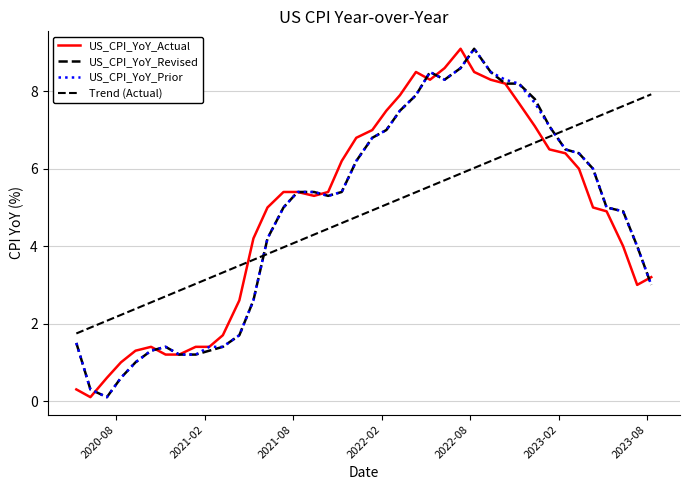

Reading left to right, transcribe all the data shown in this chart.

US_CPI_YoY_Actual: 0.3	0.1	0.6	1.0	1.3	1.4	1.2	1.2	1.4	1.4	1.7	2.6	4.2	5.0	5.4	5.4	5.3	5.4	6.2	6.8	7.0	7.5	7.9	8.5	8.3	8.6	9.1	8.5	8.3	8.2	7.7	7.1	6.5	6.4	6.0	5.0	4.9	4.0	3.0	3.2
US_CPI_YoY_Revised: 1.5	0.3	0.1	0.6	1.0	1.3	1.4	1.2	1.2	1.3	1.4	1.7	2.6	4.2	5.0	5.4	5.4	5.3	5.4	6.2	6.8	7.0	7.5	7.9	8.5	8.3	8.6	9.1	8.5	8.2	8.2	7.8	7.1	6.5	6.4	6.0	5.0	4.9	4.0	3.0
US_CPI_YoY_Prior: 1.5	0.3	0.1	0.6	1.0	1.3	1.4	1.2	1.2	1.4	1.4	1.7	2.6	4.2	5.0	5.4	5.4	5.3	5.4	6.2	6.8	7.0	7.5	7.9	8.5	8.3	8.6	9.1	8.5	8.3	8.2	7.7	7.1	6.5	6.4	6.0	5.0	4.9	4.0	3.0
Trend (Actual): 1.7	1.9	2.1	2.2	2.4	2.5	2.7	2.9	3.0	3.2	3.3	3.5	3.6	3.8	4.0	4.1	4.3	4.5	4.6	4.8	4.9	5.1	5.2	5.4	5.5	5.7	5.9	6.0	6.2	6.4	6.5	6.7	6.8	7.0	7.1	7.3	7.4	7.6	7.8	7.9